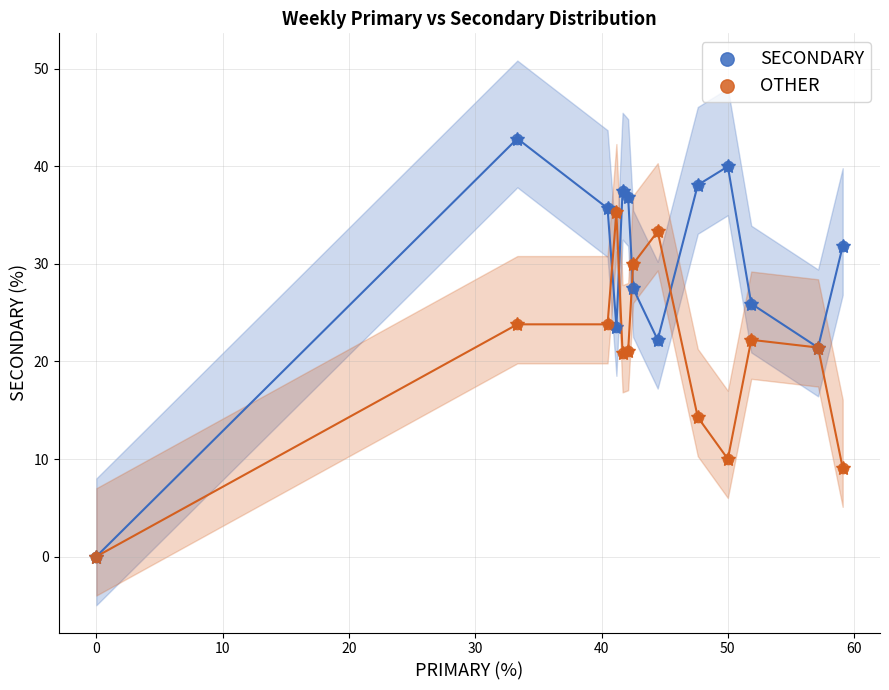

Which series reaches the maximum Y coordinate?

SECONDARY